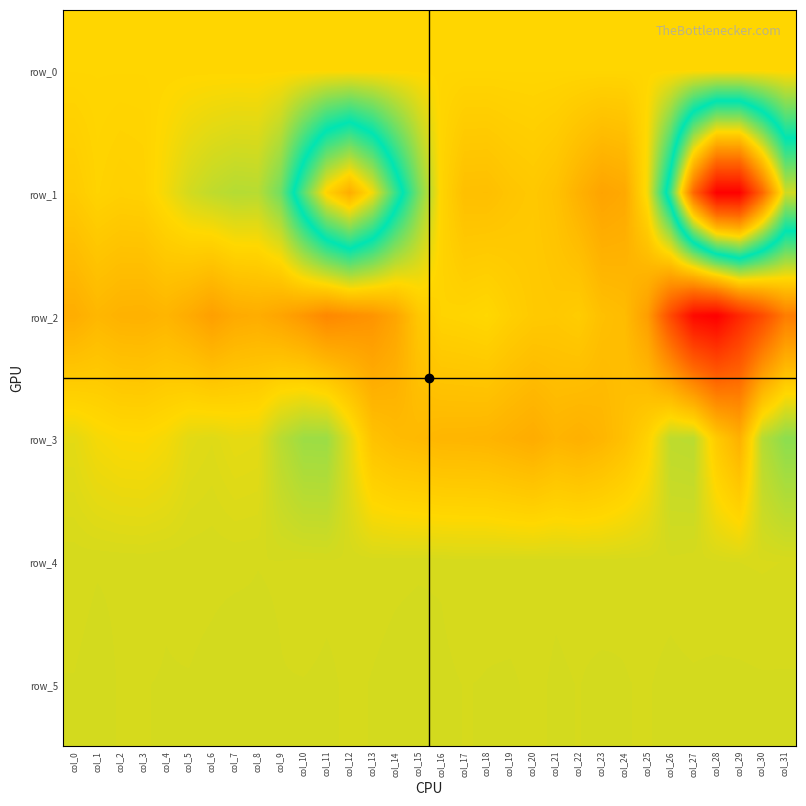

The row_2 series shows -555.9 at col_8. True or false?

False